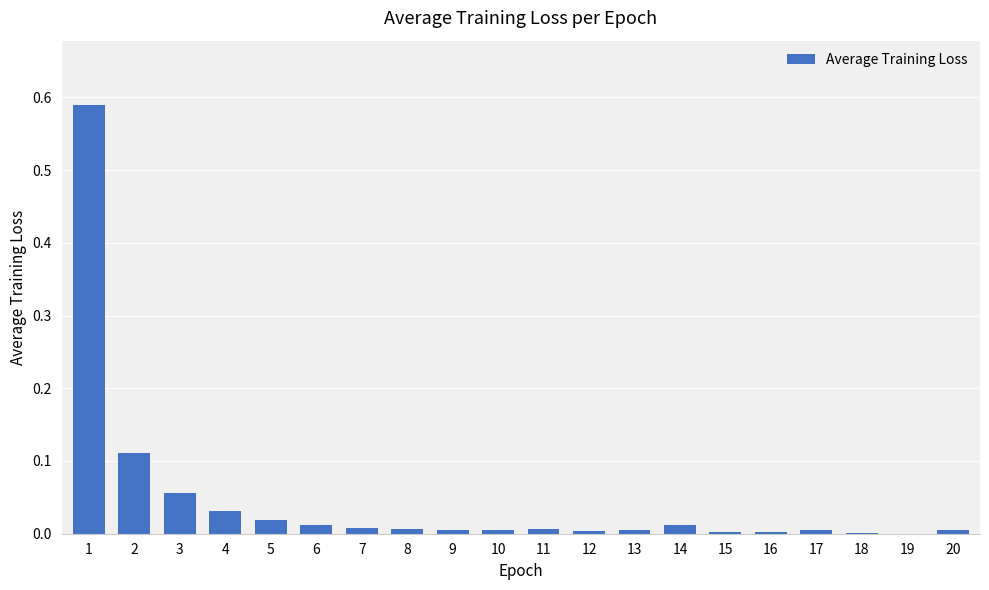

What is the sum of all values?

0.9